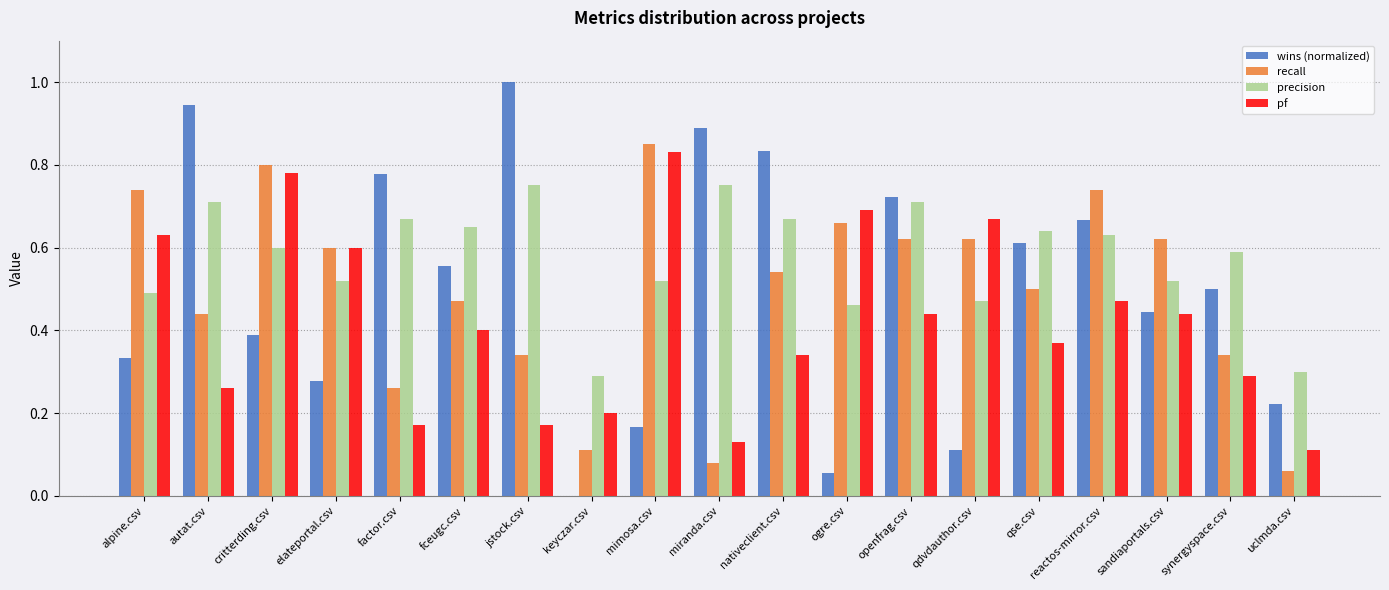

What is the sum of all pf values?

8.0